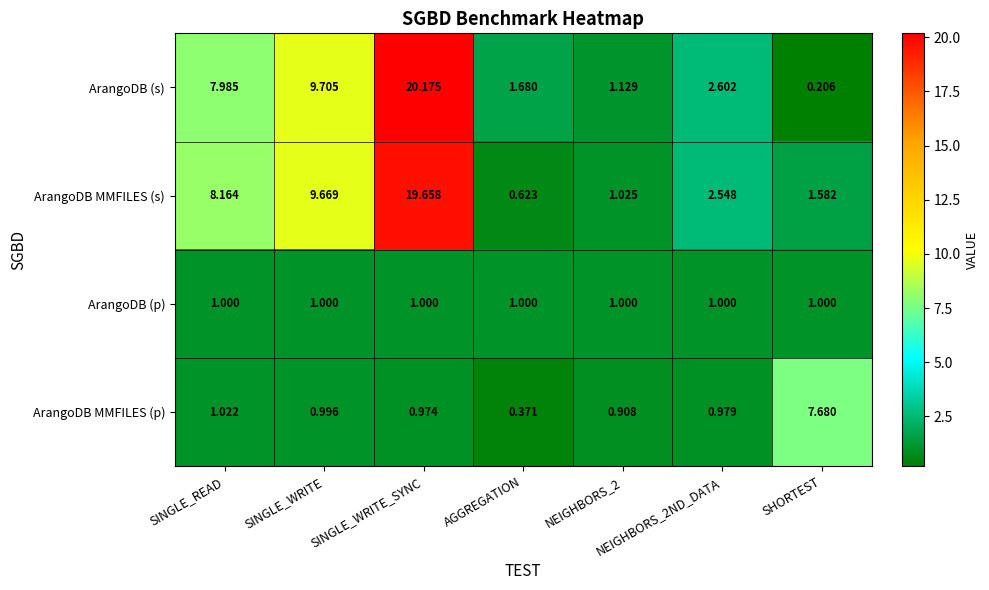

Which category has the lowest value across all series?

SHORTEST